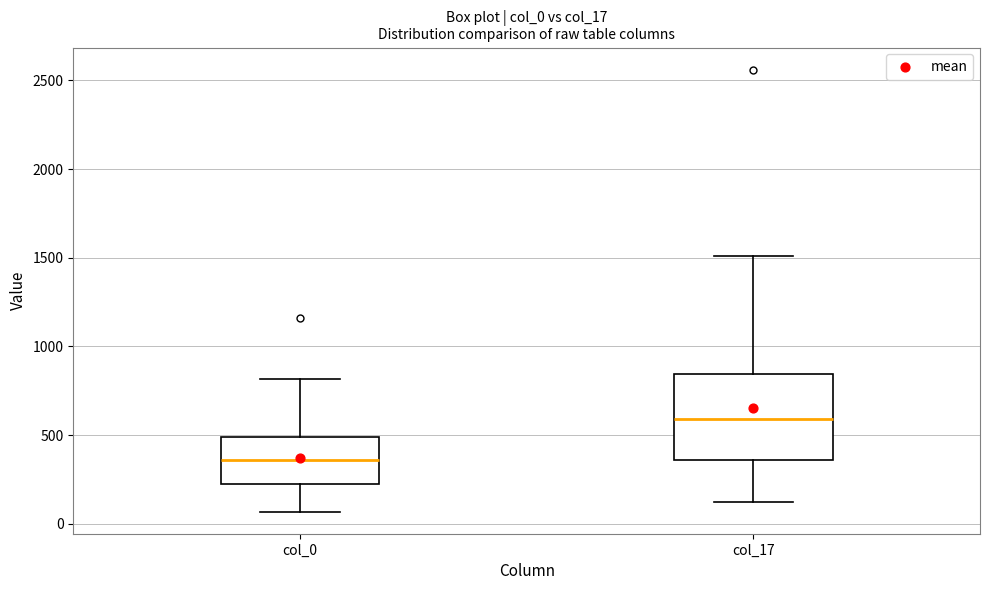

Reading left to right, transcribe this box plot: for each box, give where its median line is, the range the box spans, and where its two whiskers end, as read against the y-axis. The values are not printed on the chart, so give them approximately, as read against the axis.

col_0: median 350, box 200 to 500, whiskers 50 to 800
col_17: median 600, box 350 to 850, whiskers 100 to 1500